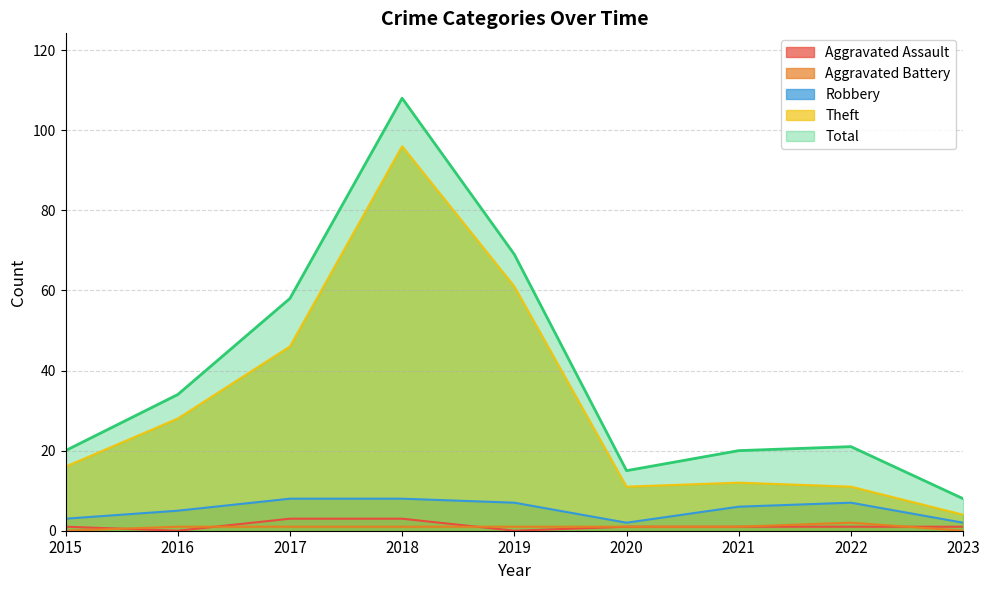

What is the difference between the maximum and minimum values in the Theft series?

92